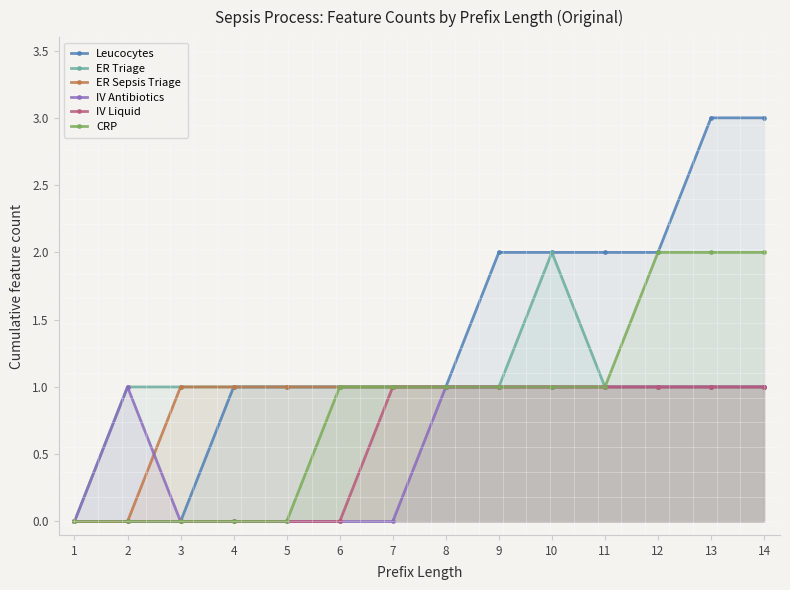

At 3, list the series in order from largest to smallest.

ER Triage, ER Sepsis Triage, Leucocytes, IV Antibiotics, IV Liquid, CRP